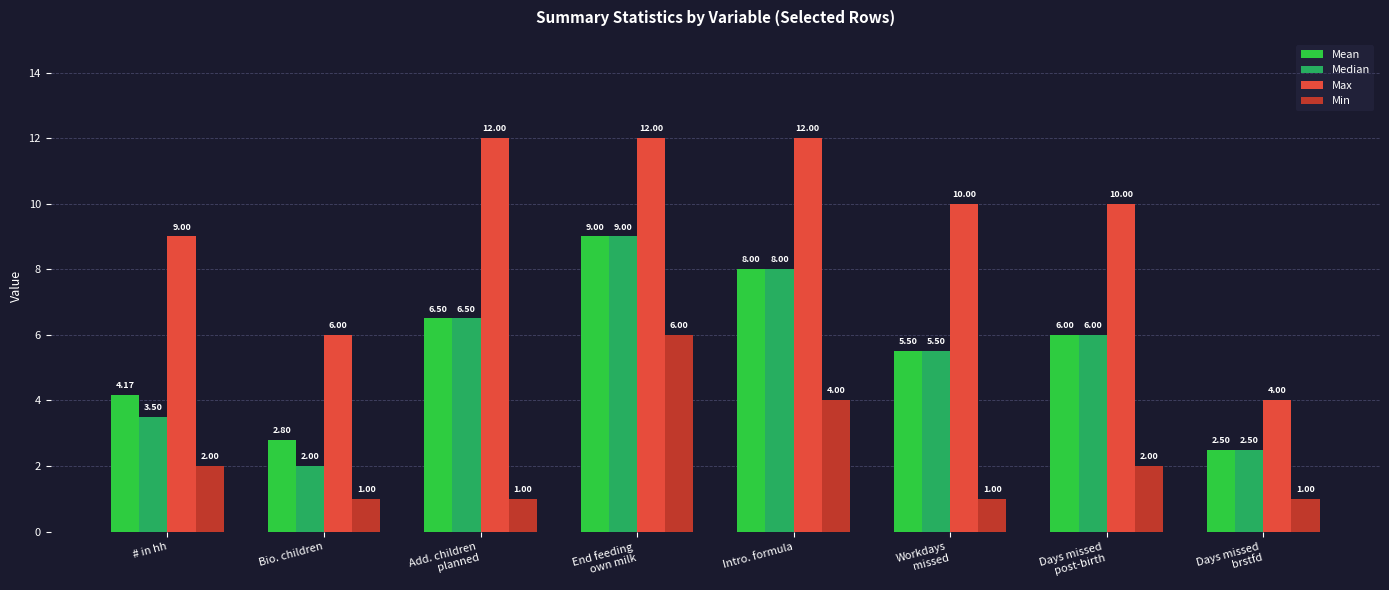

What is the smallest value displayed?

1.0